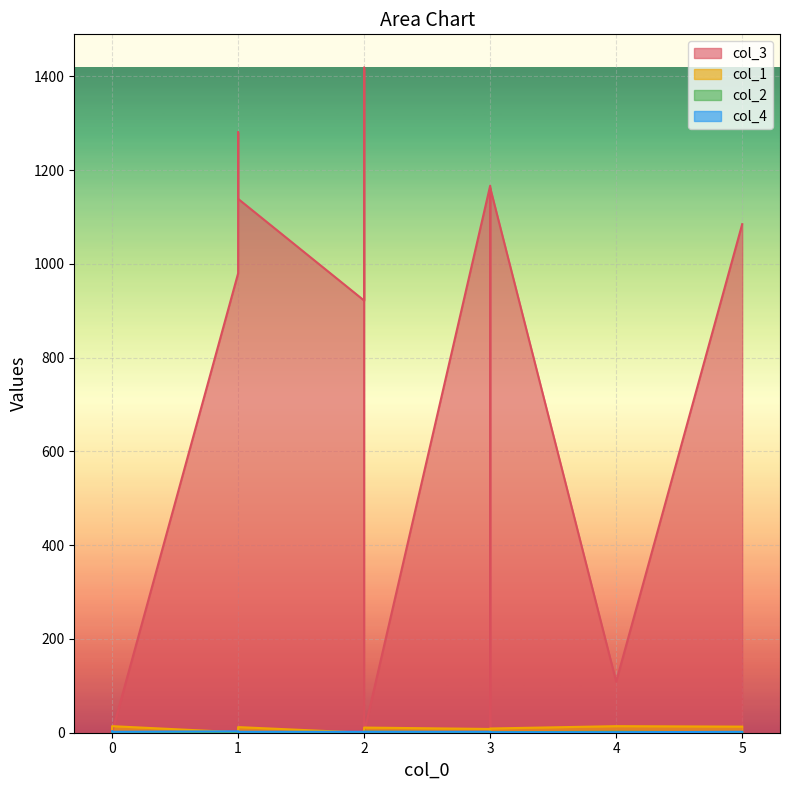

What is the difference between the maximum and second lowest values in the col_2 series?

1